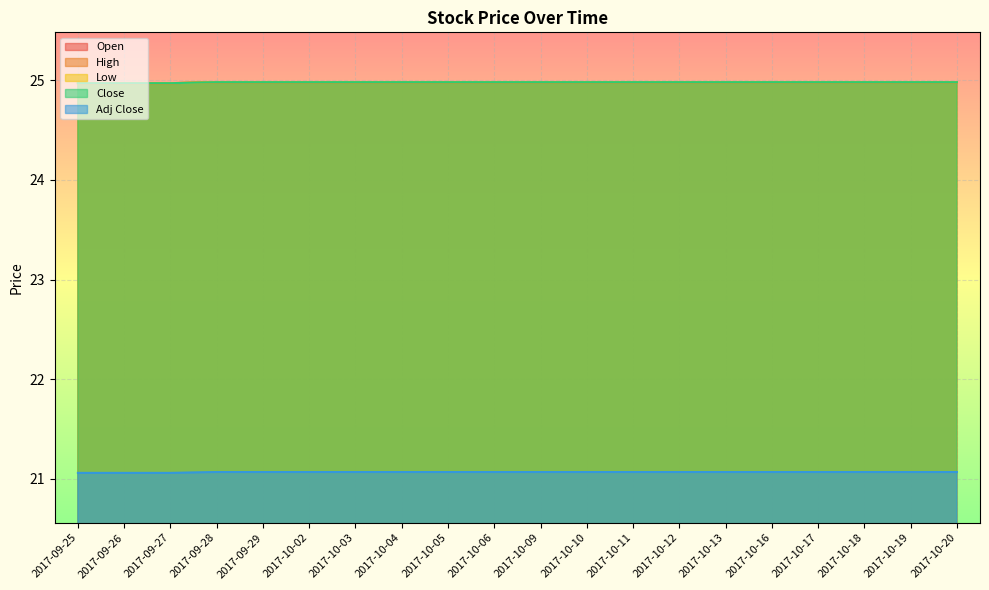

At which category is the sum across all series the highest?

2017-09-28